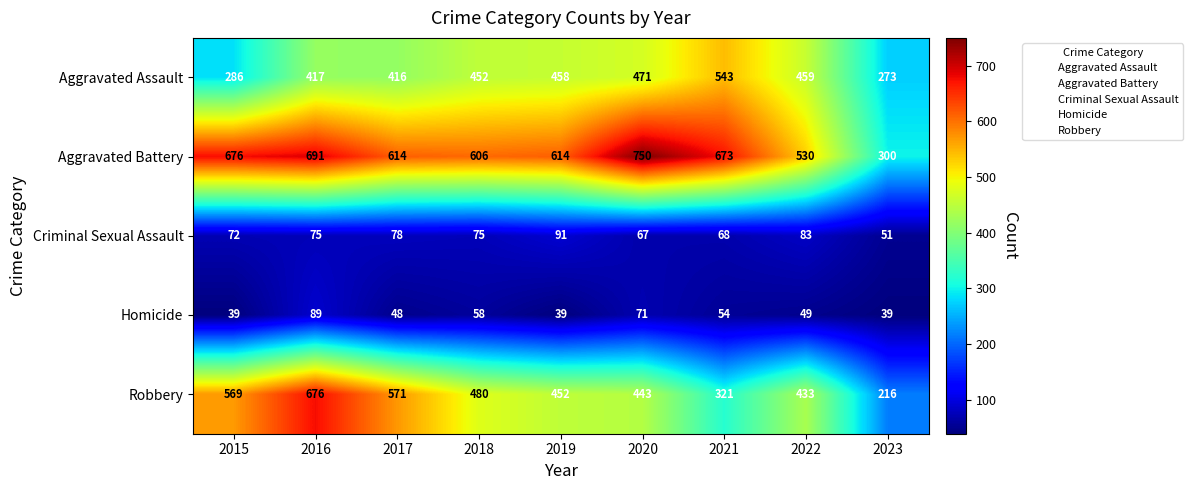

What value does the Criminal Sexual Assault series have at 2016, to the nearest 5?

75